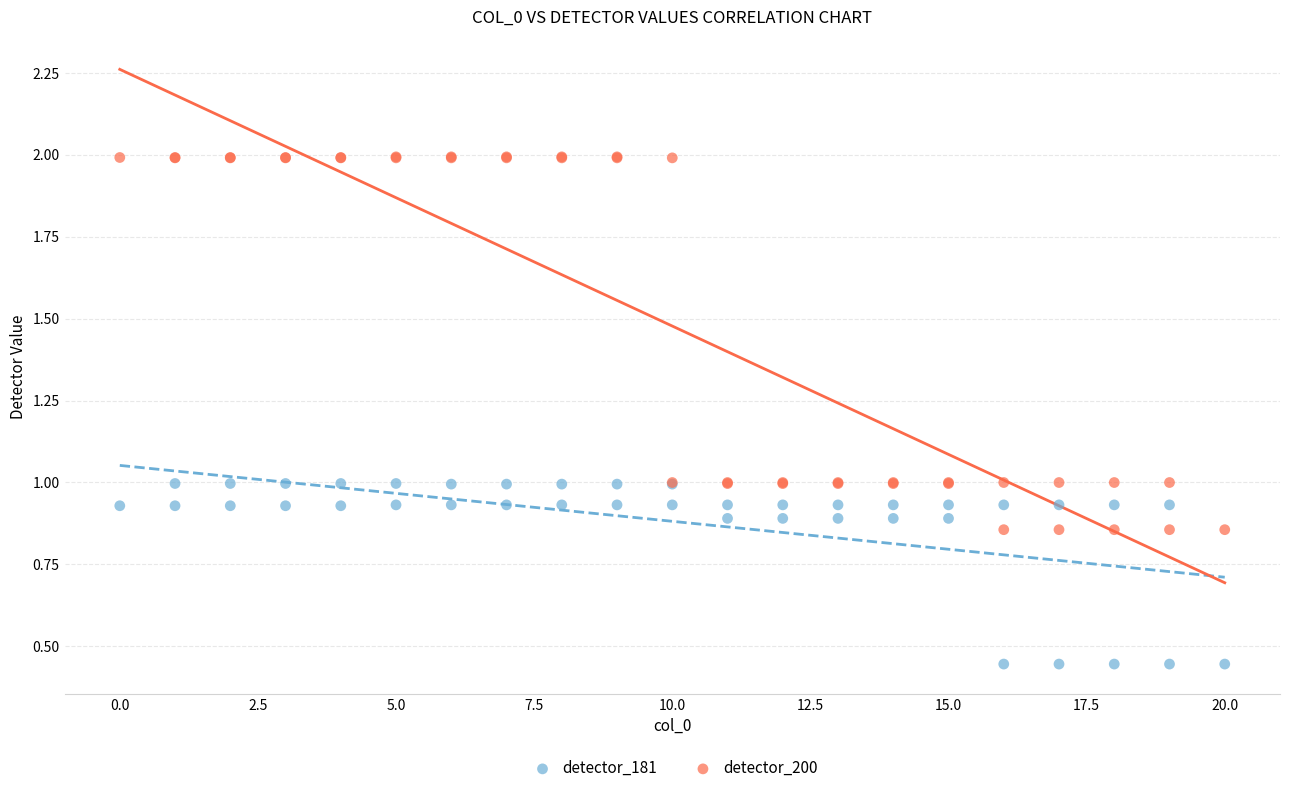

Which series has the largest Y range (max minus min)?

detector_200